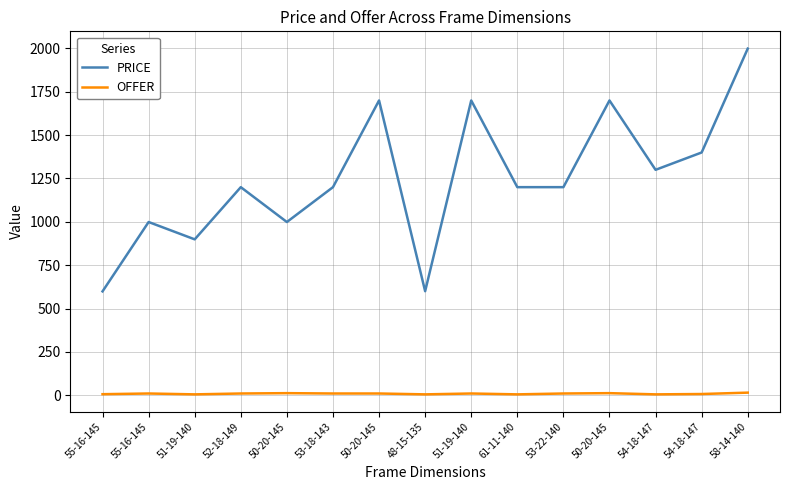

What are all the series names shown in the legend?

PRICE, OFFER